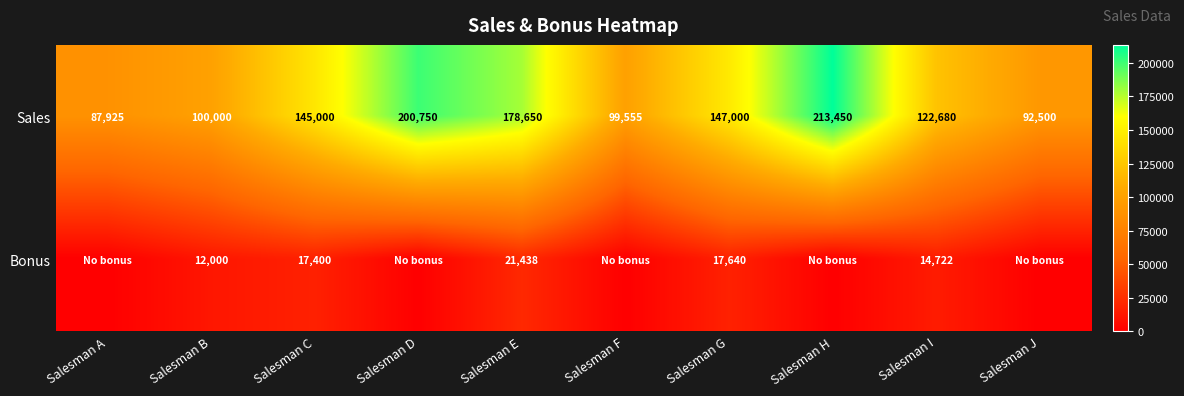

The value of Sales at Salesman A is 116237.8. True or false?

False